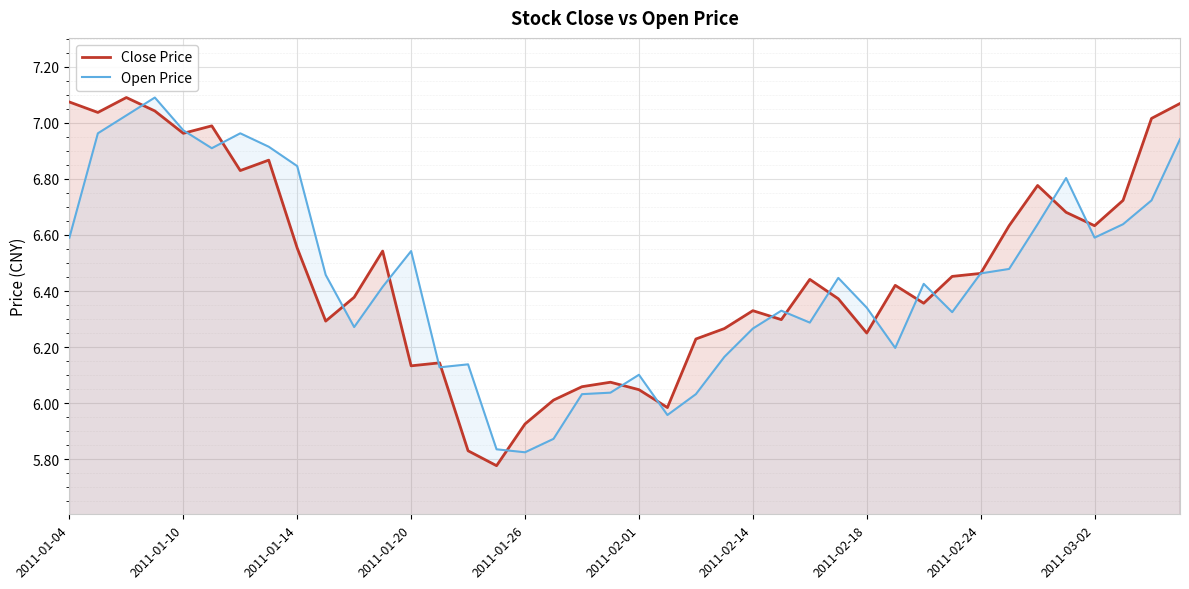

How many values in the Open Price series are below 6?

4